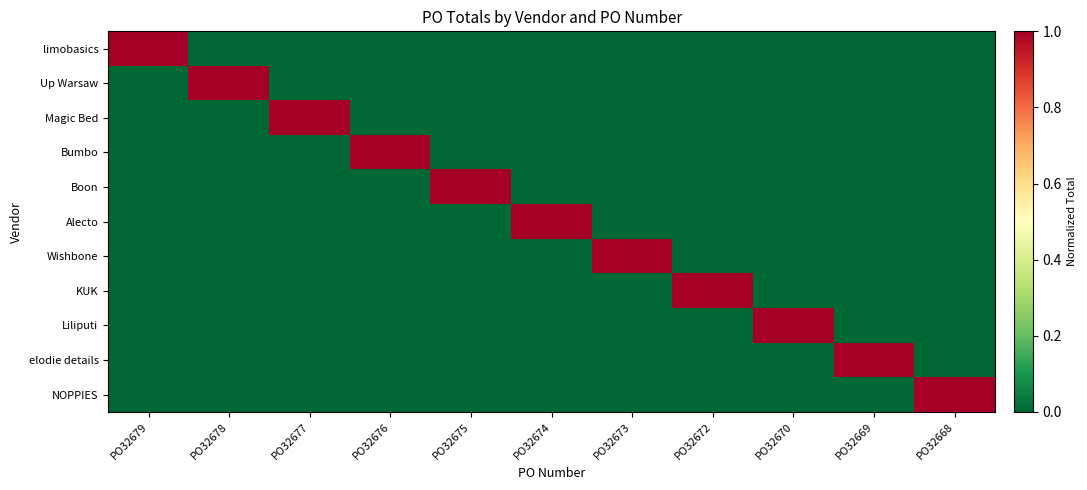

Which category has the lowest value across all series?

PO32678